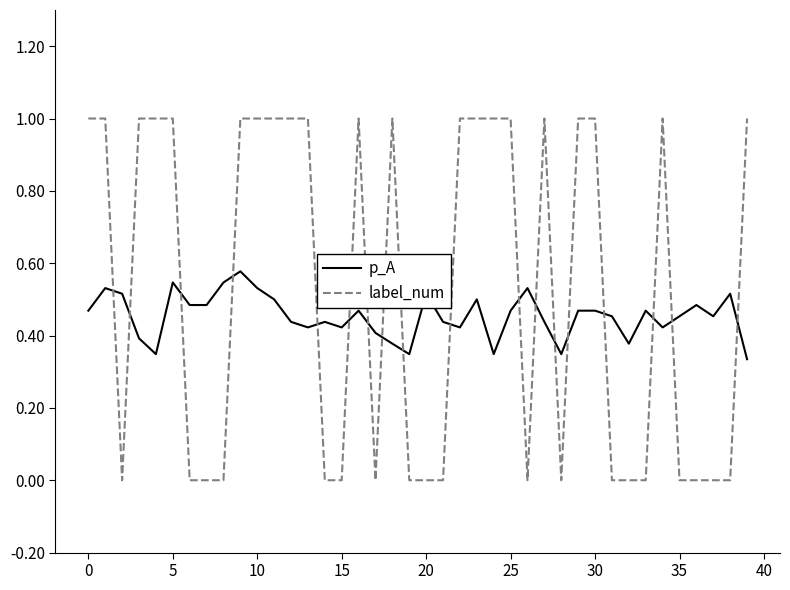

List the series in order of their peak value, lowest first.

p_A, label_num